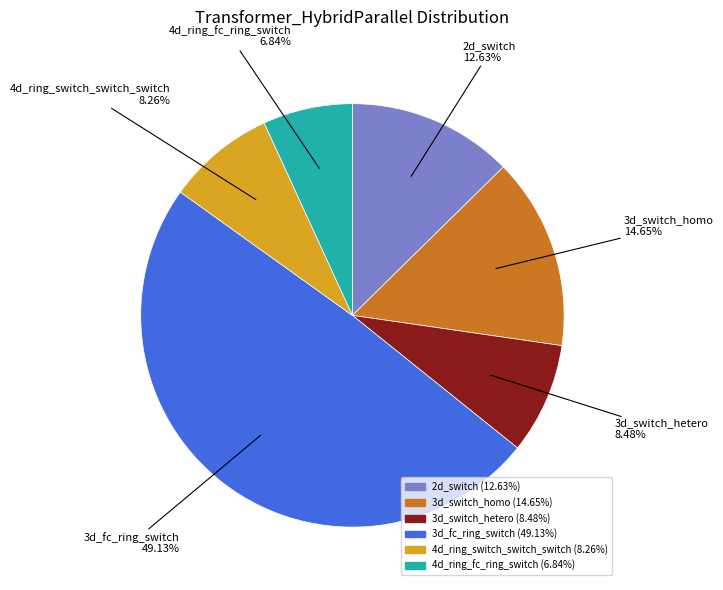

Is there any slice that represents more than half of the pie?

No